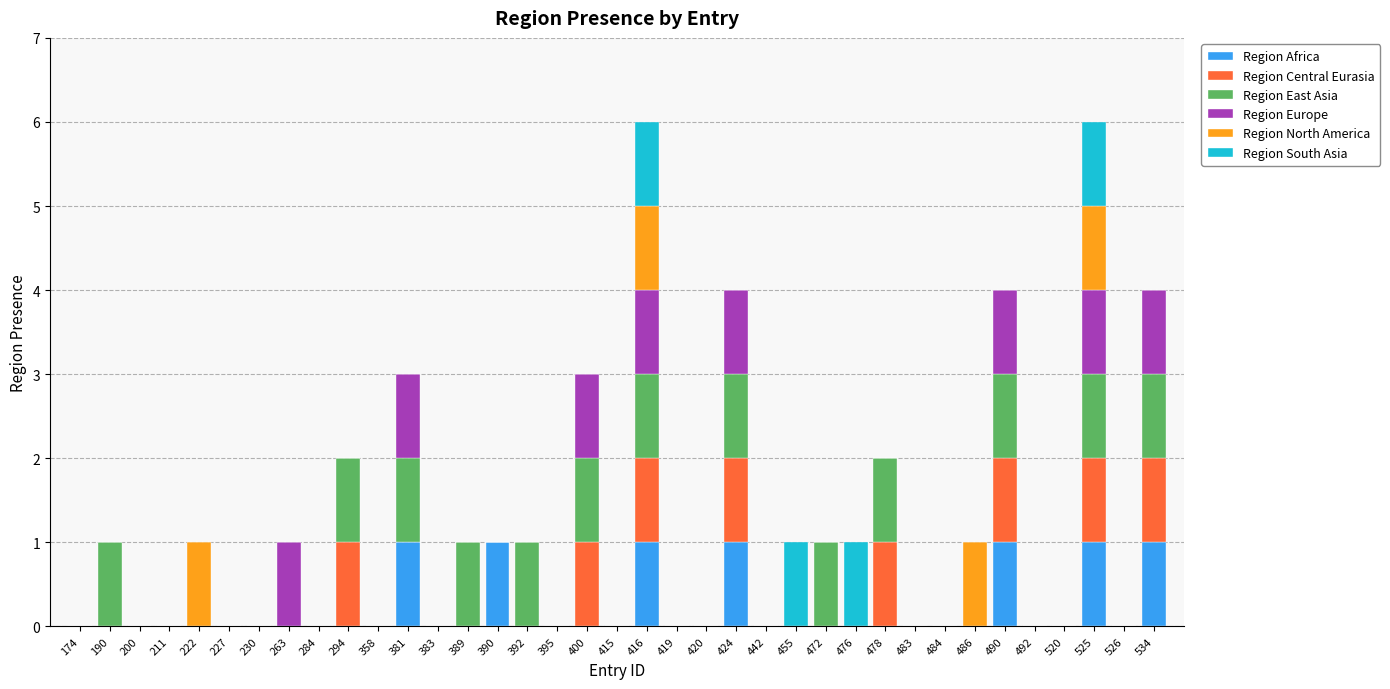

What is the sum of all Region Africa values?

7